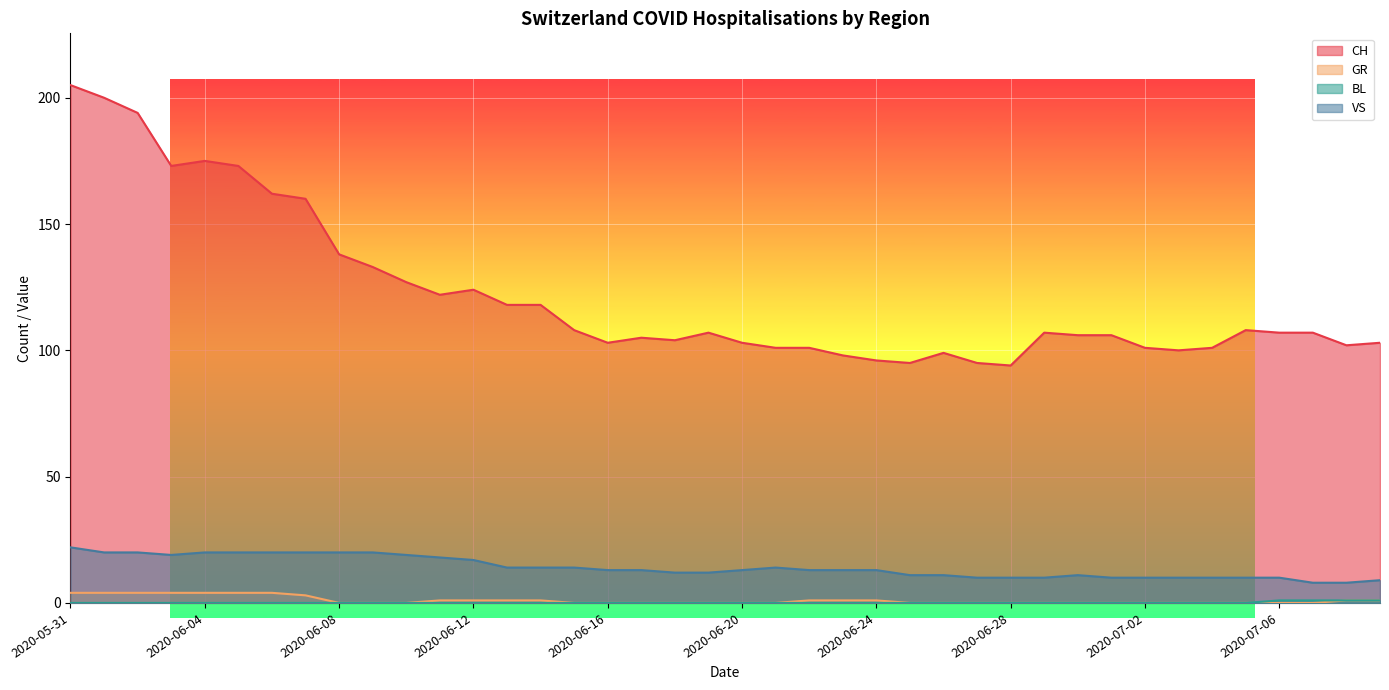

Rank the series by their maximum value, from highest to lowest.

CH, VS, GR, BL